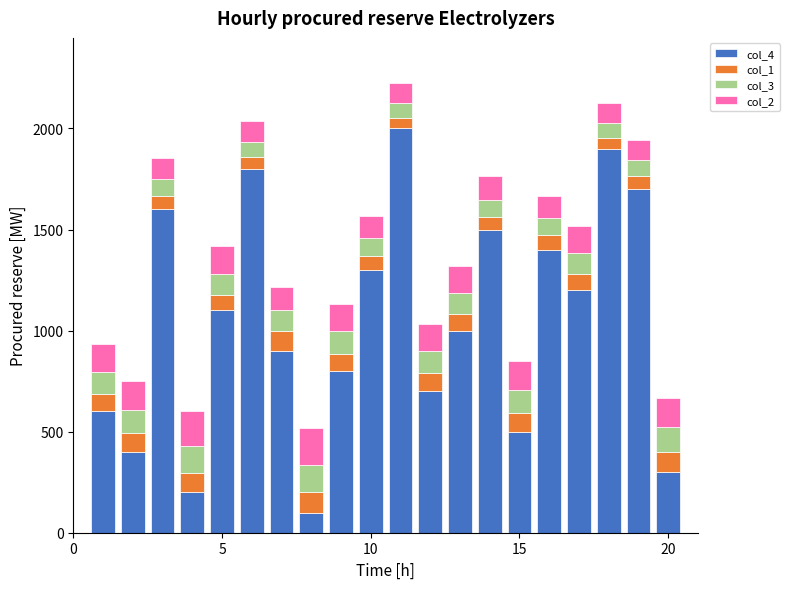

What is the difference between the maximum and minimum values in the col_4 series?

1900.0